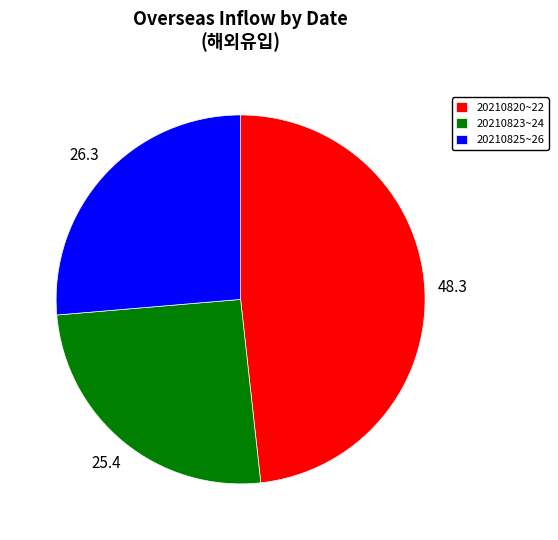

Does 20210820~22 account for over 50% of the chart?

No